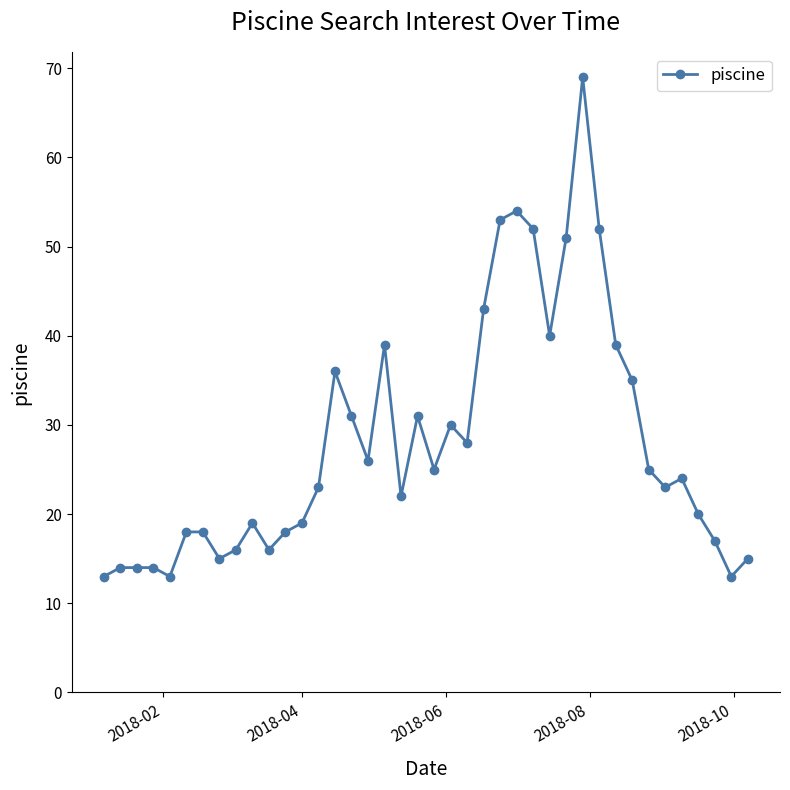

What is the difference between the maximum and minimum values?

56